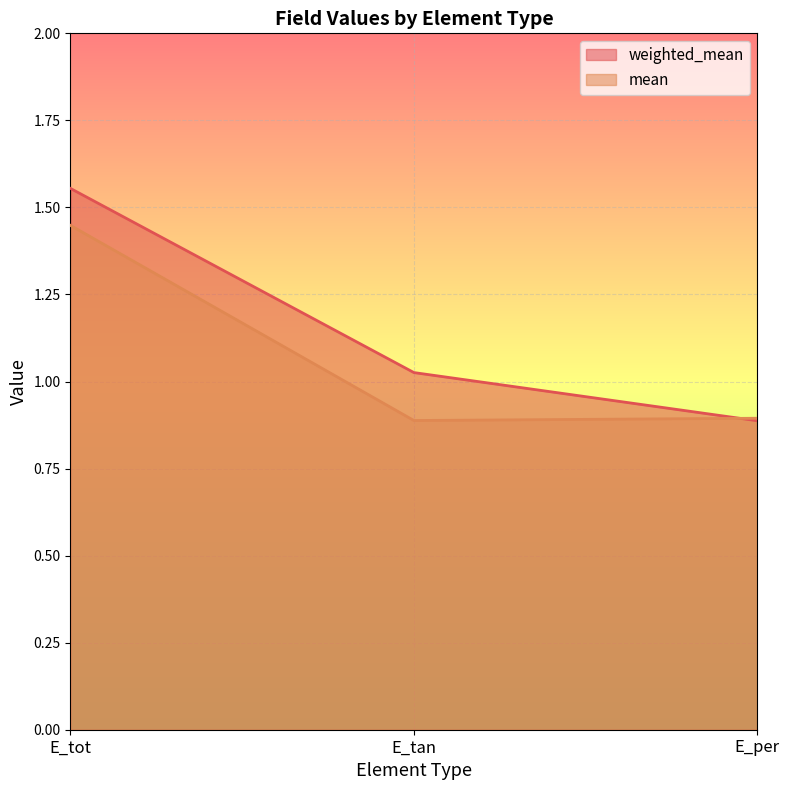

What is the greatest value displayed?

1.6